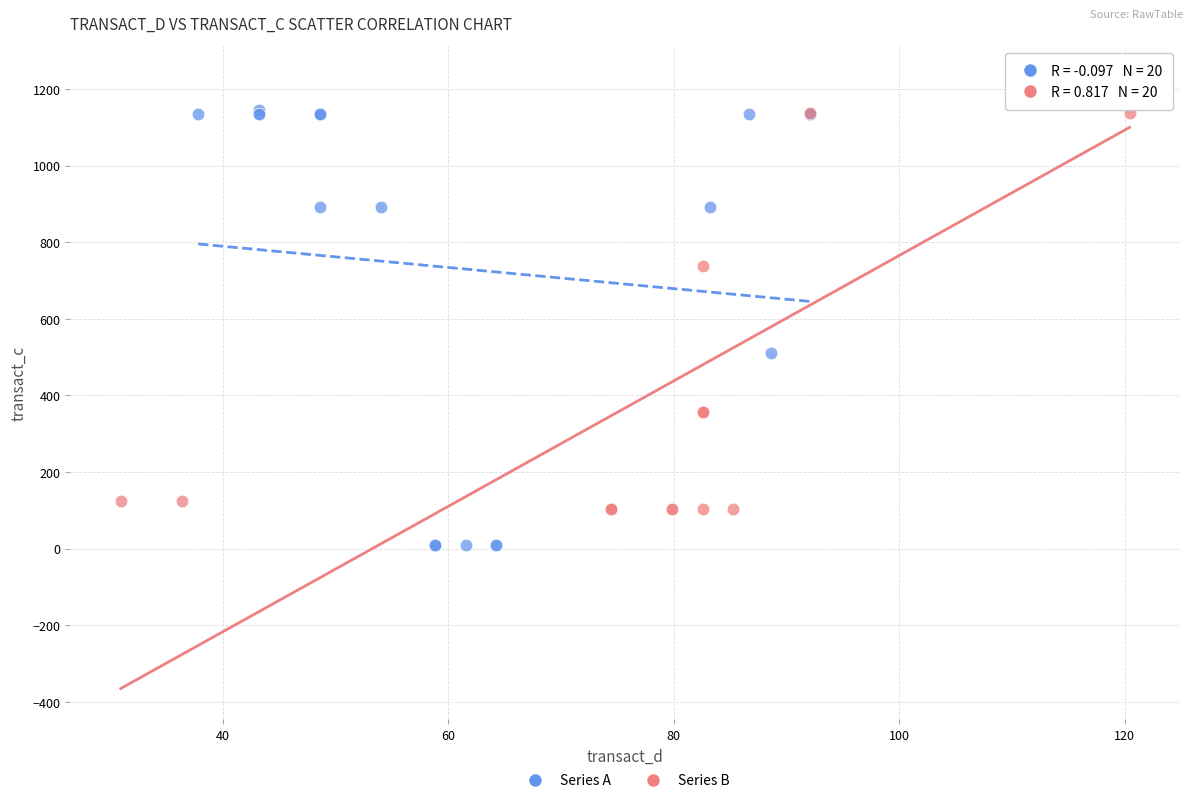

Which series contains the highest Y value?

Series B